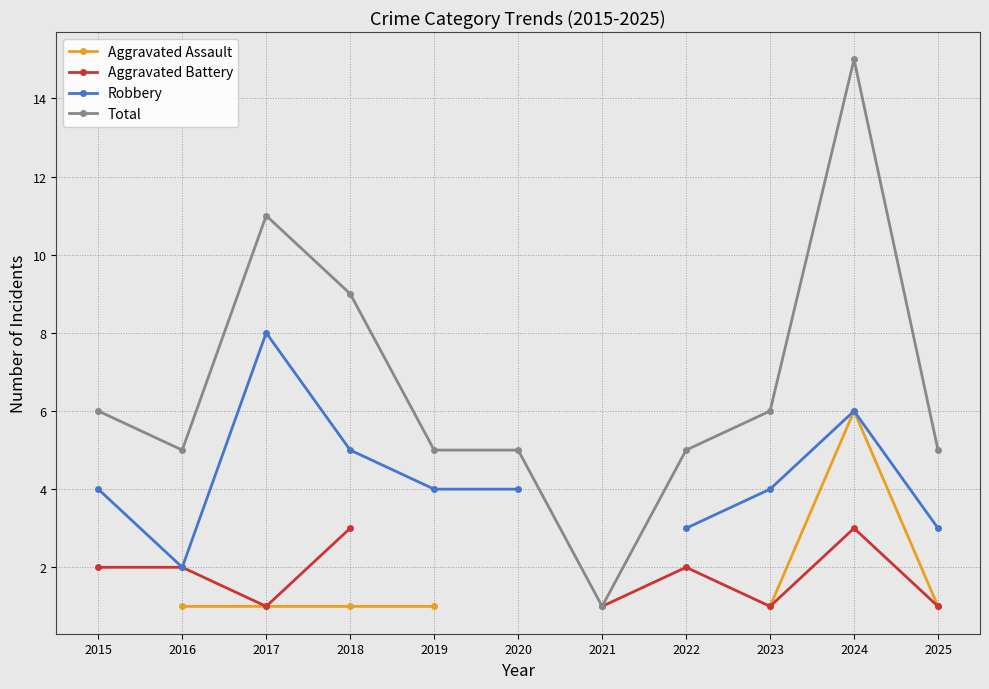

What is the sum of the Total values at 2019 and 2024?

20